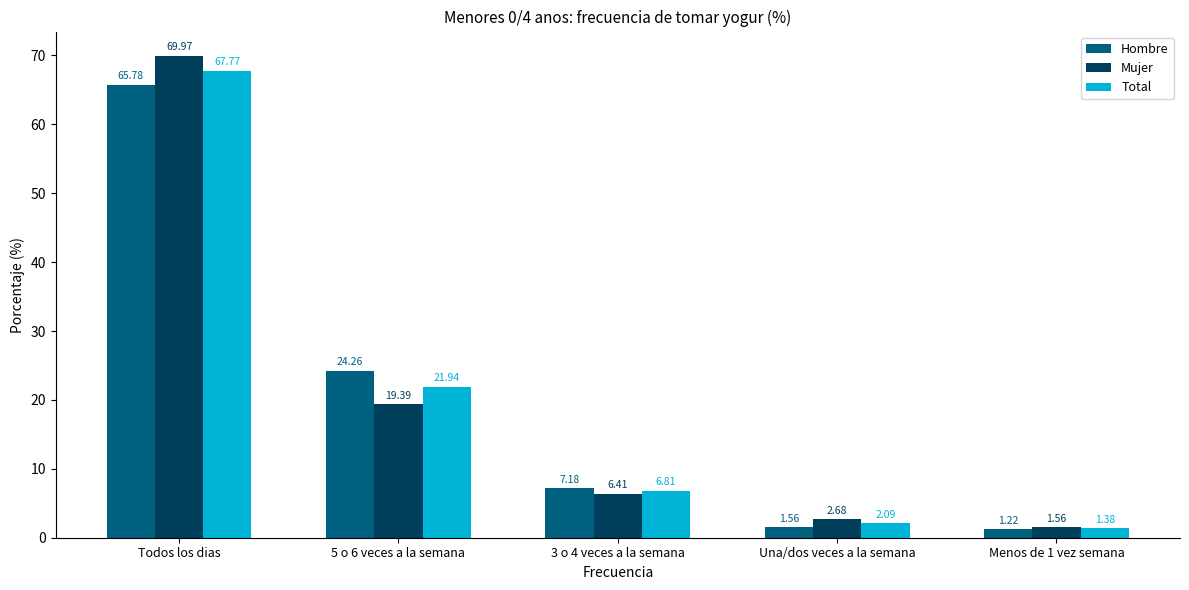

At which label does Hombre first exceed 7?

Todos los dias